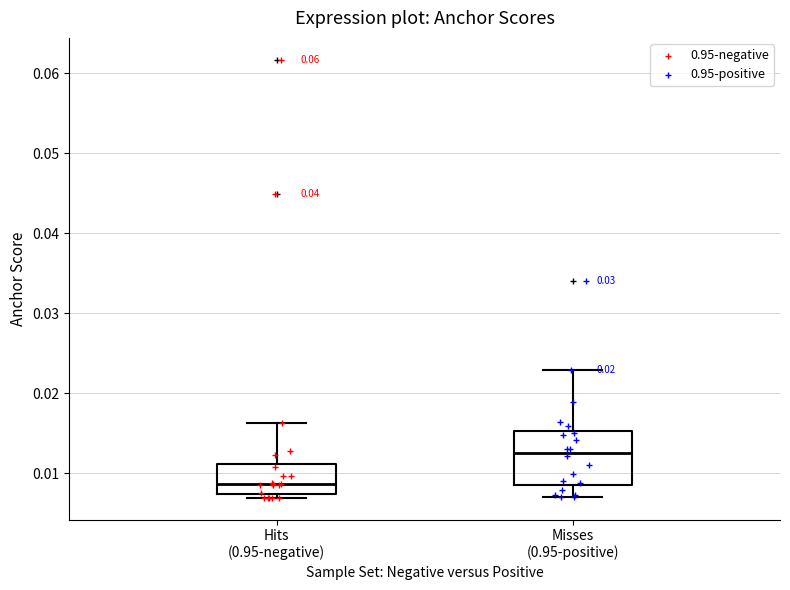

Where does the upper whisker of the box for Misses (0.95-positive) end on the y-axis? The values are not printed on the chart, so give them approximately, as read against the axis.

0.023